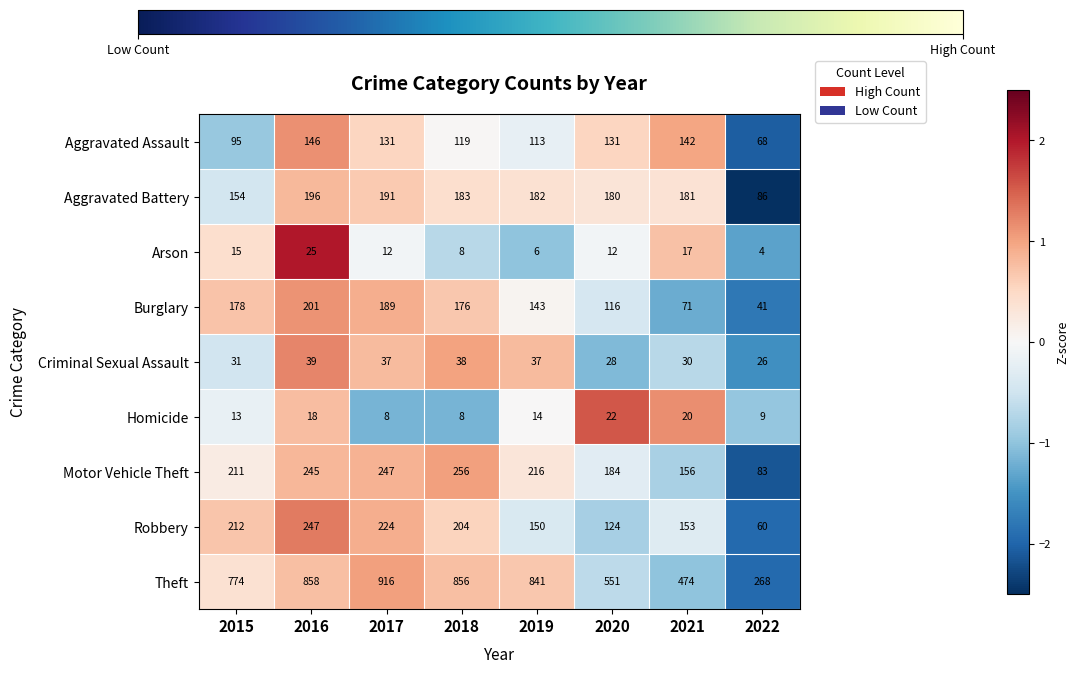

Where does the Theft series first go above 841?

2016